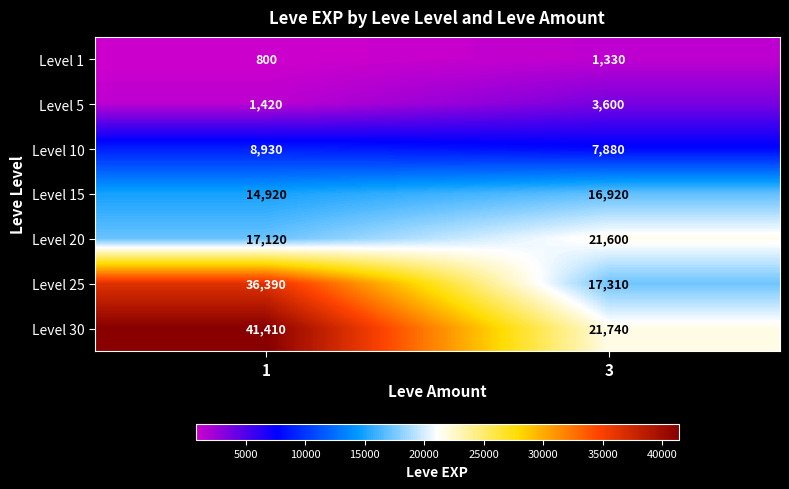

At how many categories does at least one series exceed 12592?

2